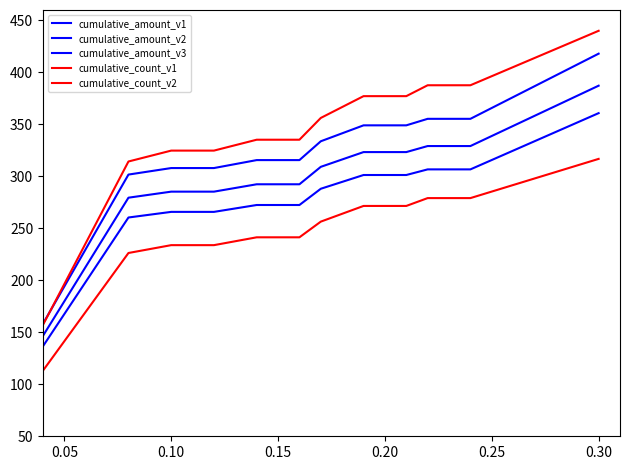

True or false: cumulative_count_v2 and cumulative_amount_v1 cross at least once.

False